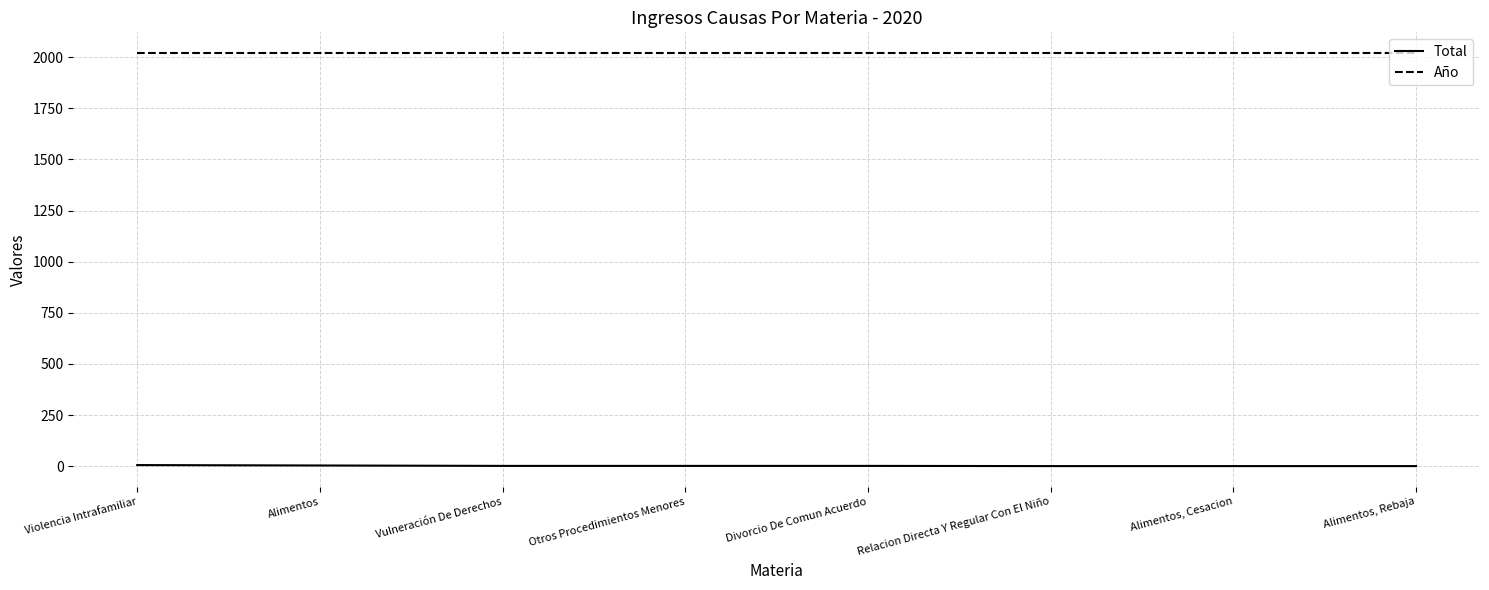

Rank the series at Relacion Directa Y Regular Con El Niño from lowest to highest value.

Total, Año